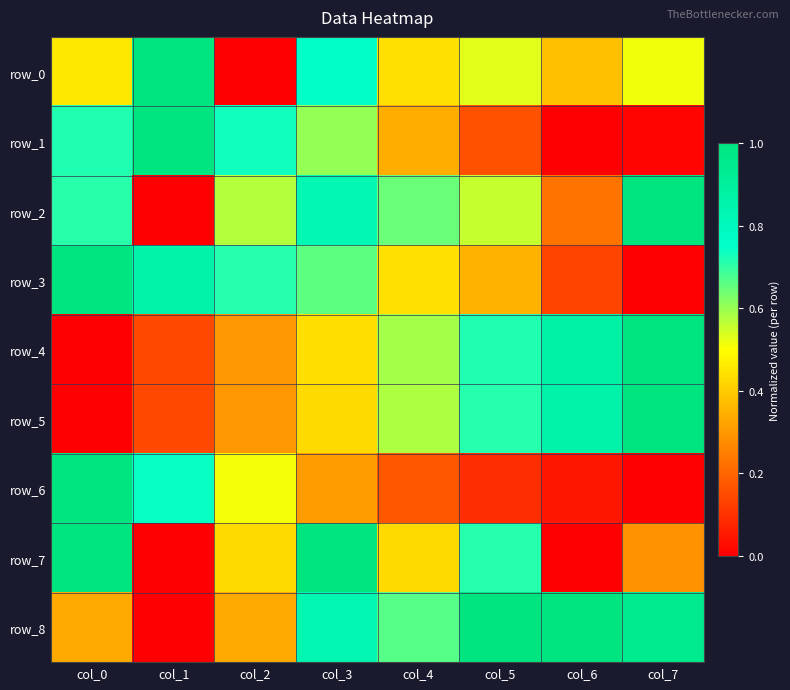

How many values in row_1 are above zero?

7